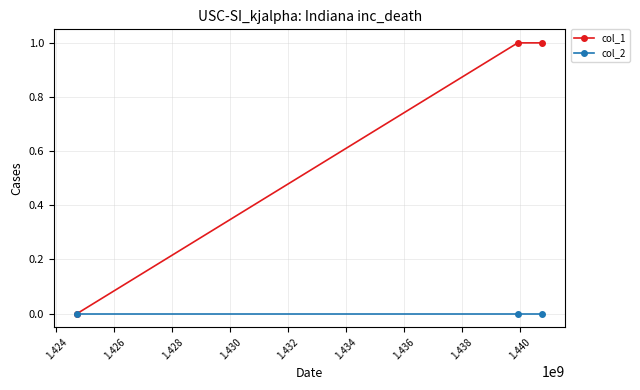

Does the chart have visible grid lines?

Yes